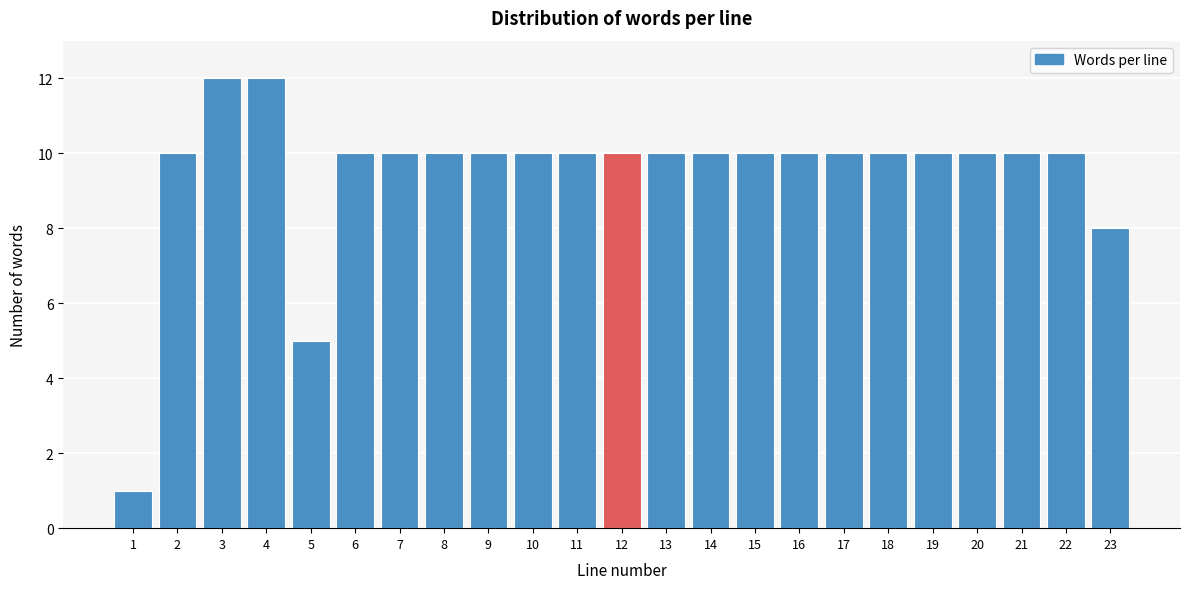

Reading left to right, extract all data points from this chart.

1	10	12	12	5	10	10	10	10	10	10	10	10	10	10	10	10	10	10	10	10	10	8